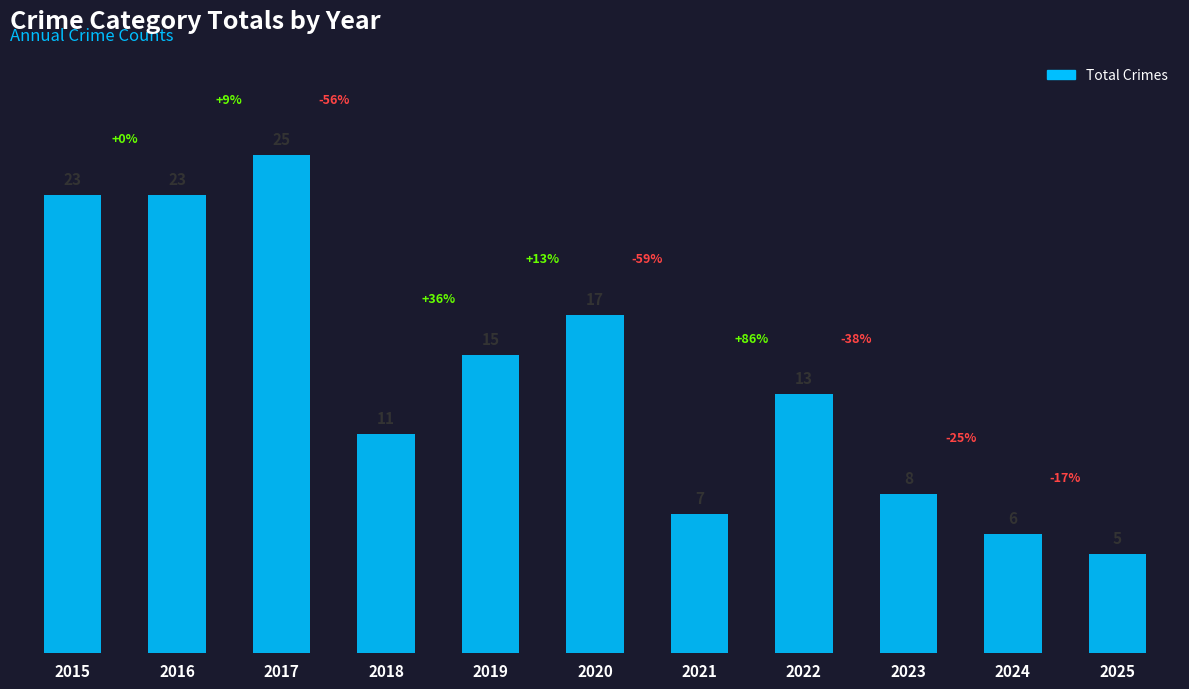

What is the sum of all values?

153